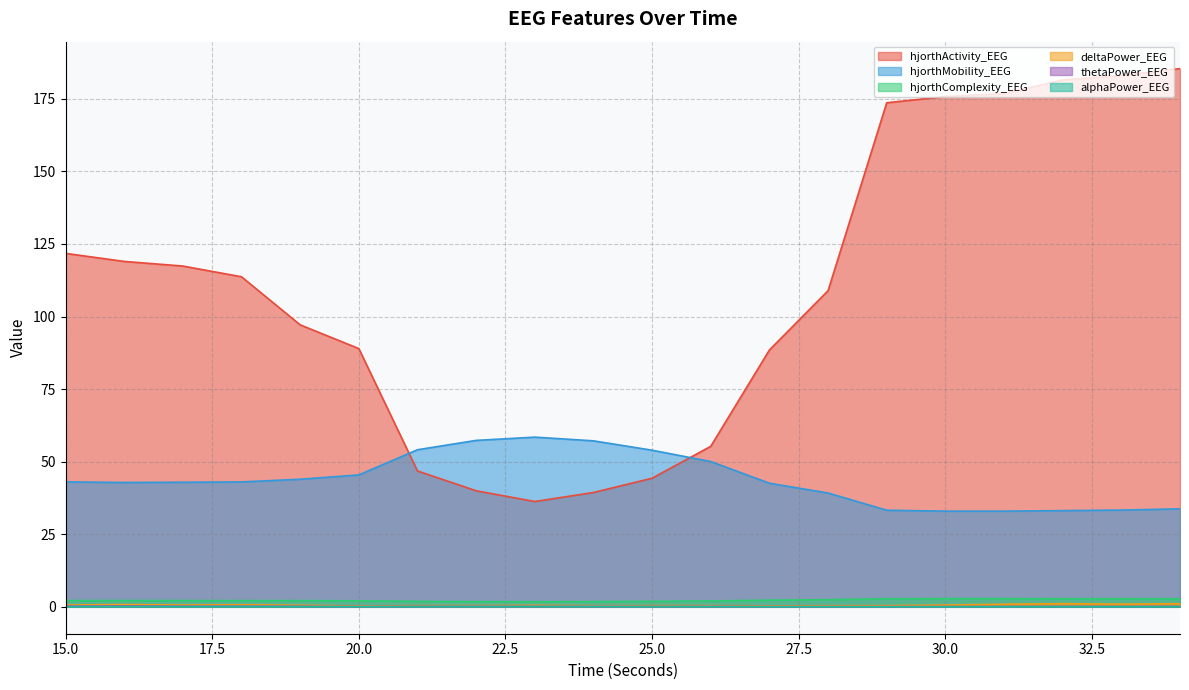

What is the difference between the second highest and second lowest values in the hjorthActivity_EEG series?

143.7